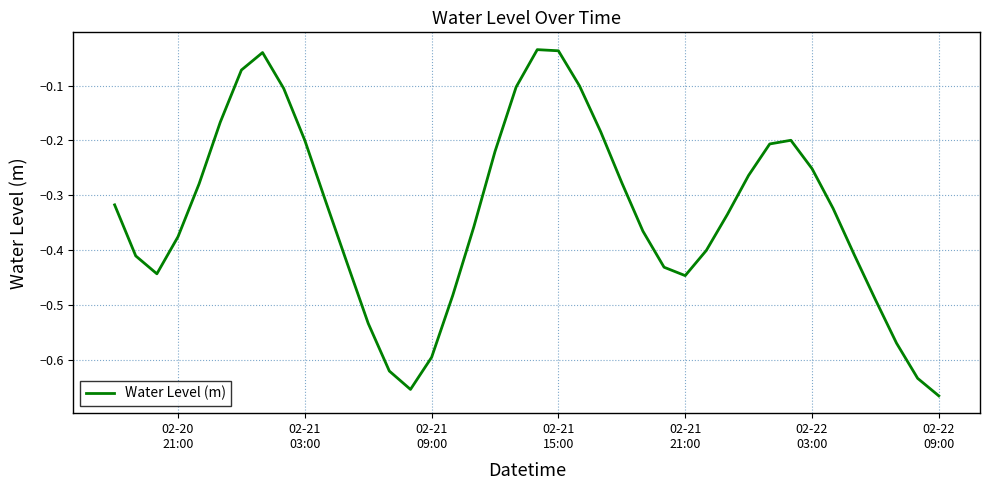

What is the difference between the second highest and second lowest values?

0.6